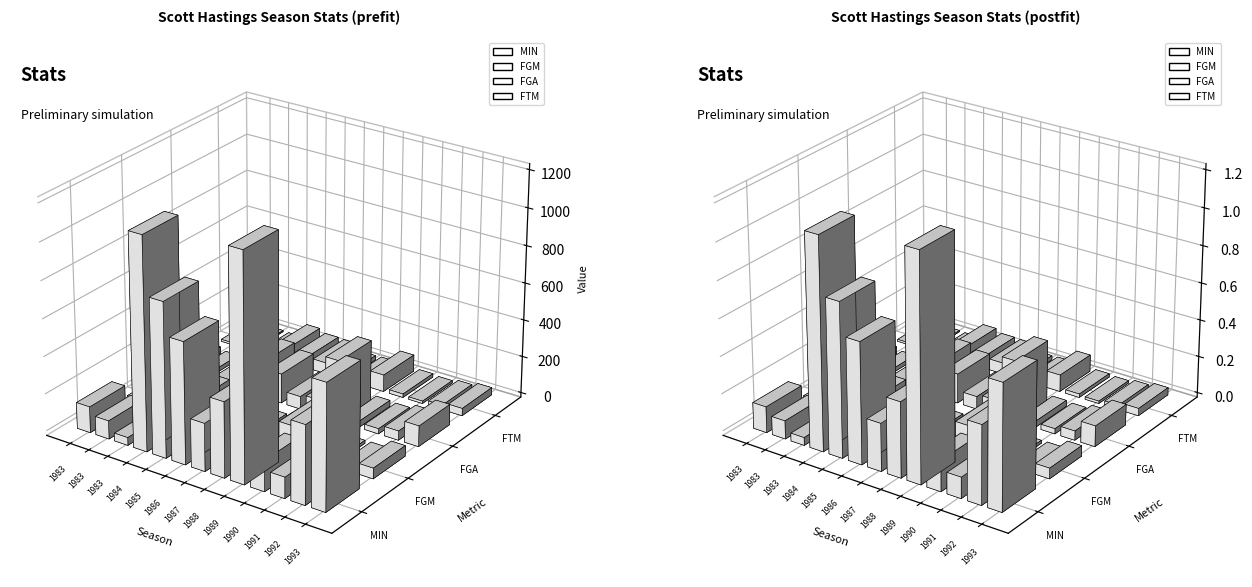

Is it true that FGA equals 188 at ATL-1985?

True